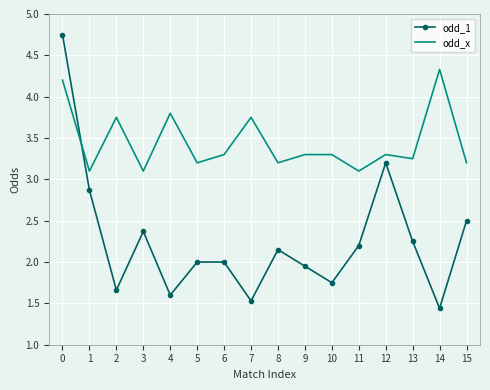

What is the total value across all series at 2?

5.4